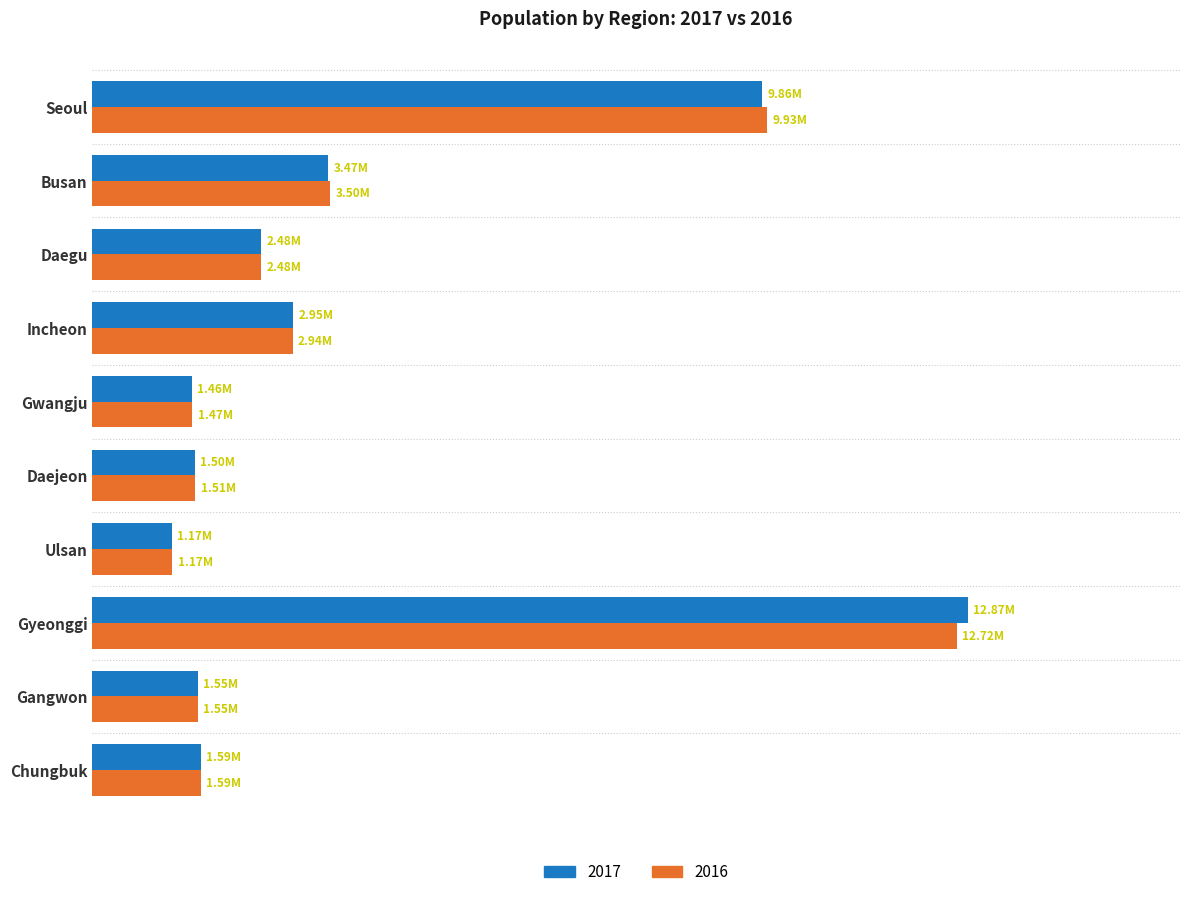

What is the maximum value for 2017?

12873895